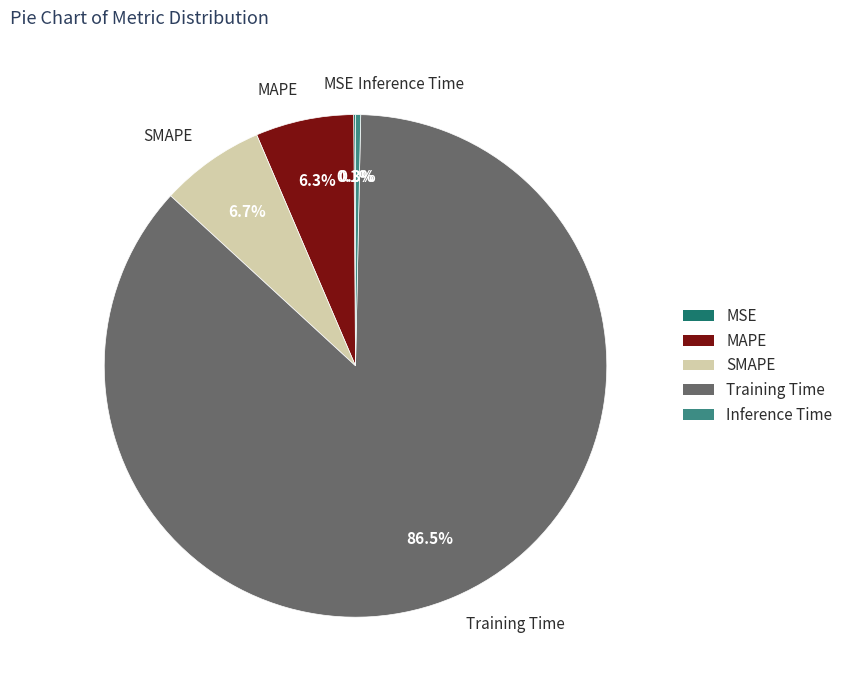

Which category has the biggest portion of the pie?

Training Time